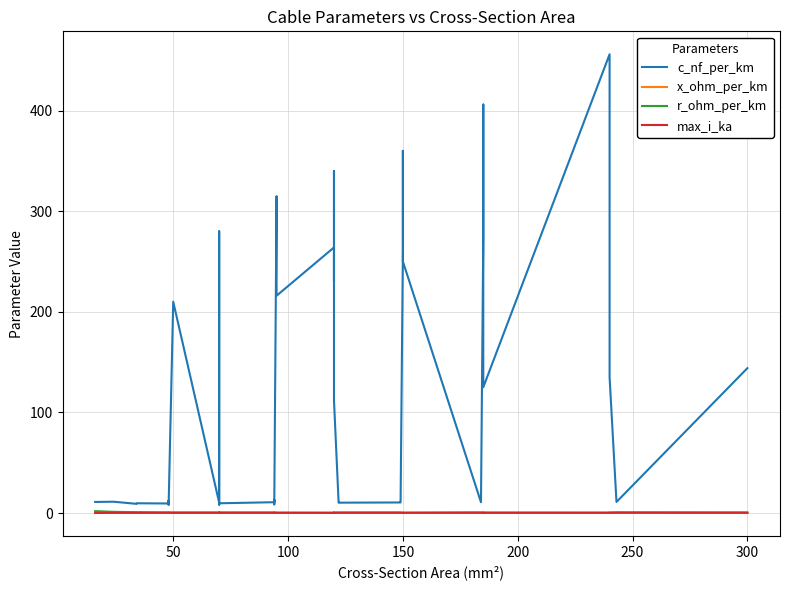

The value of c_nf_per_km at 300 is 213.2. True or false?

False